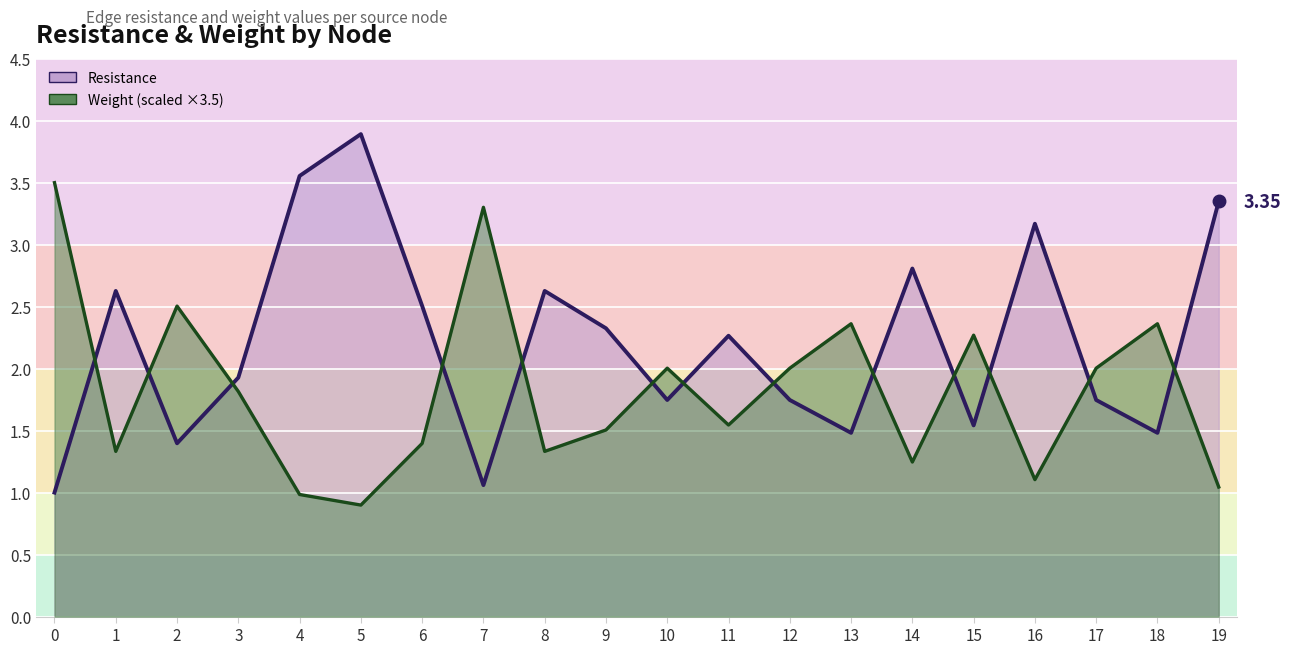

How many values in the Resistance series are below 2?

10